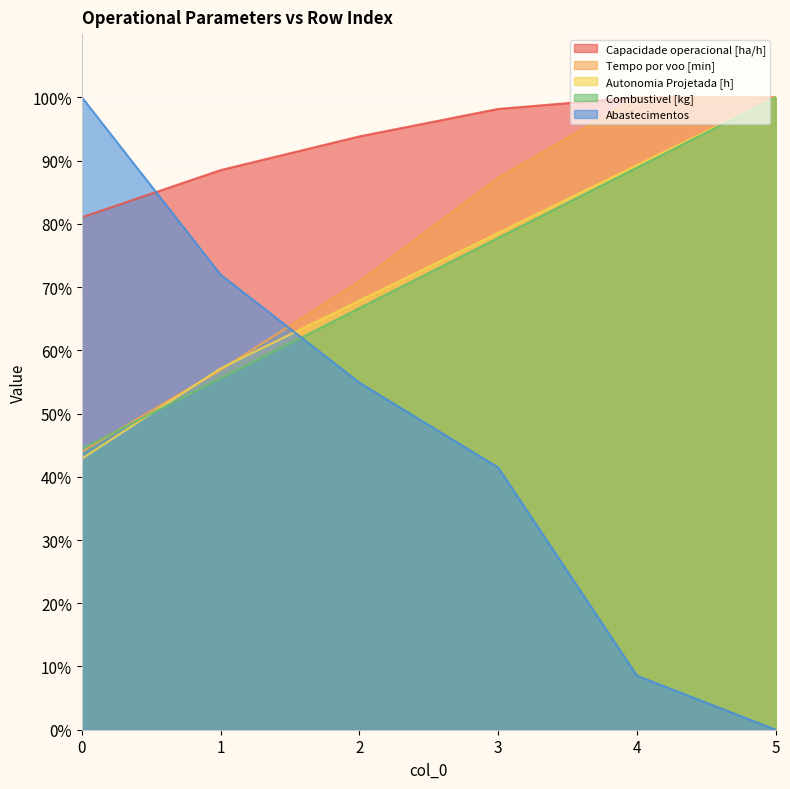

Count the number of data series in this chart.

5